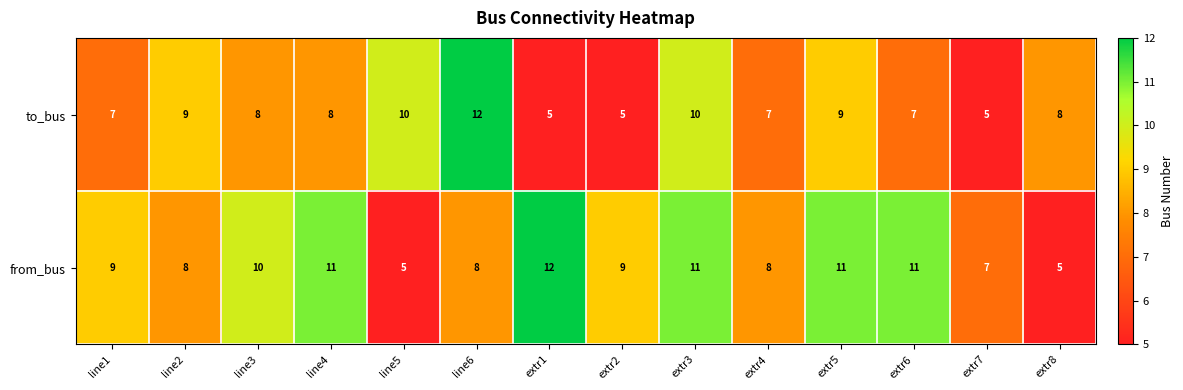

What is the difference between the highest and lowest values at line1?

2